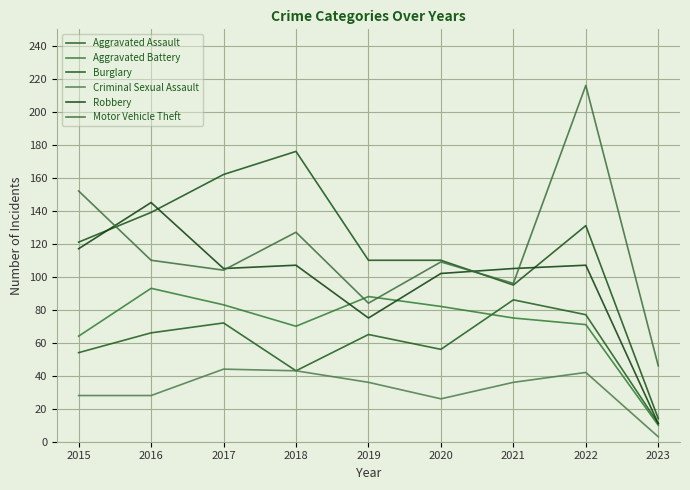

How many times do Aggravated Battery and Robbery cross each other?

2